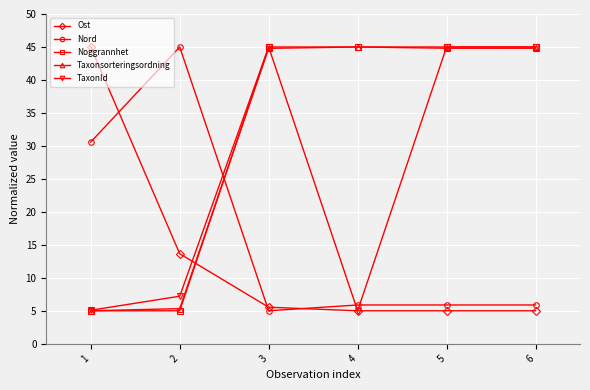

The Nord series shows 2.9 at 3. True or false?

False